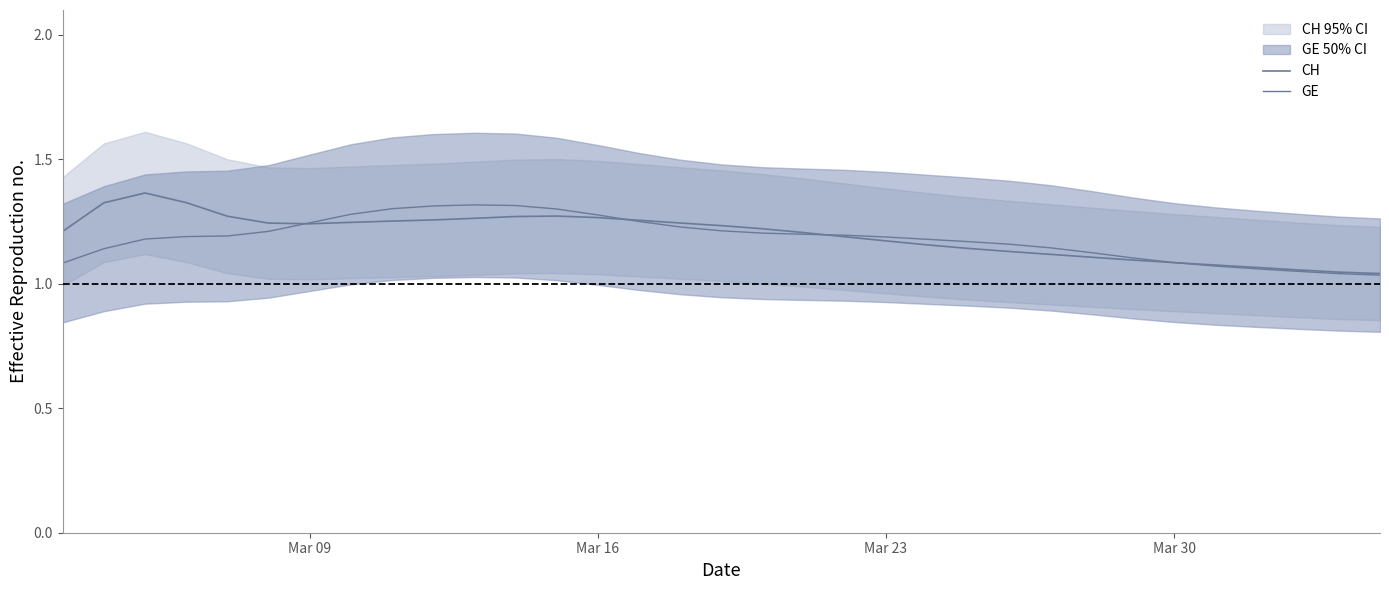

How many lines are shown in the chart?

2